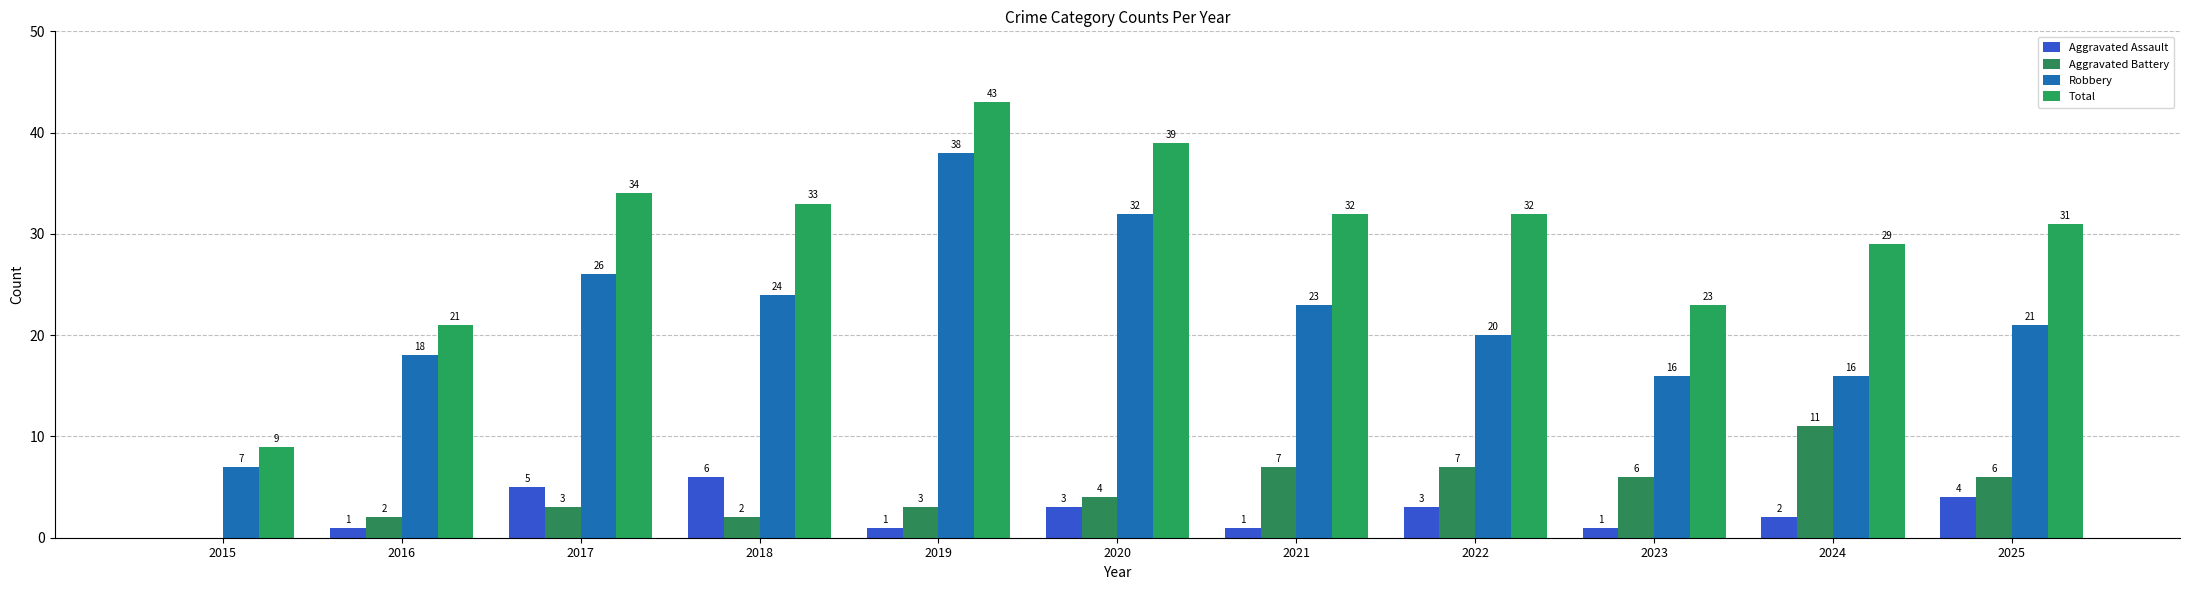

How many groups of bars are there?

11